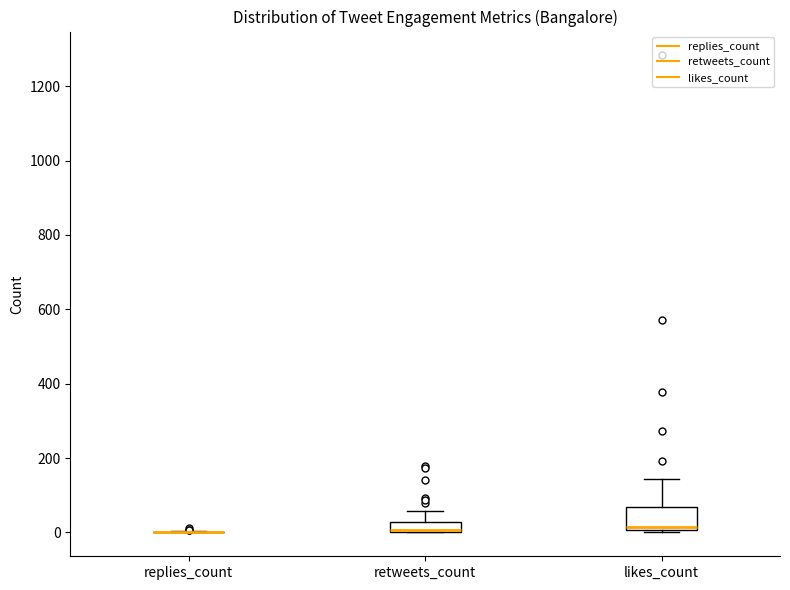

Which box is the tallest, from its lower edge to its upper edge?

likes_count